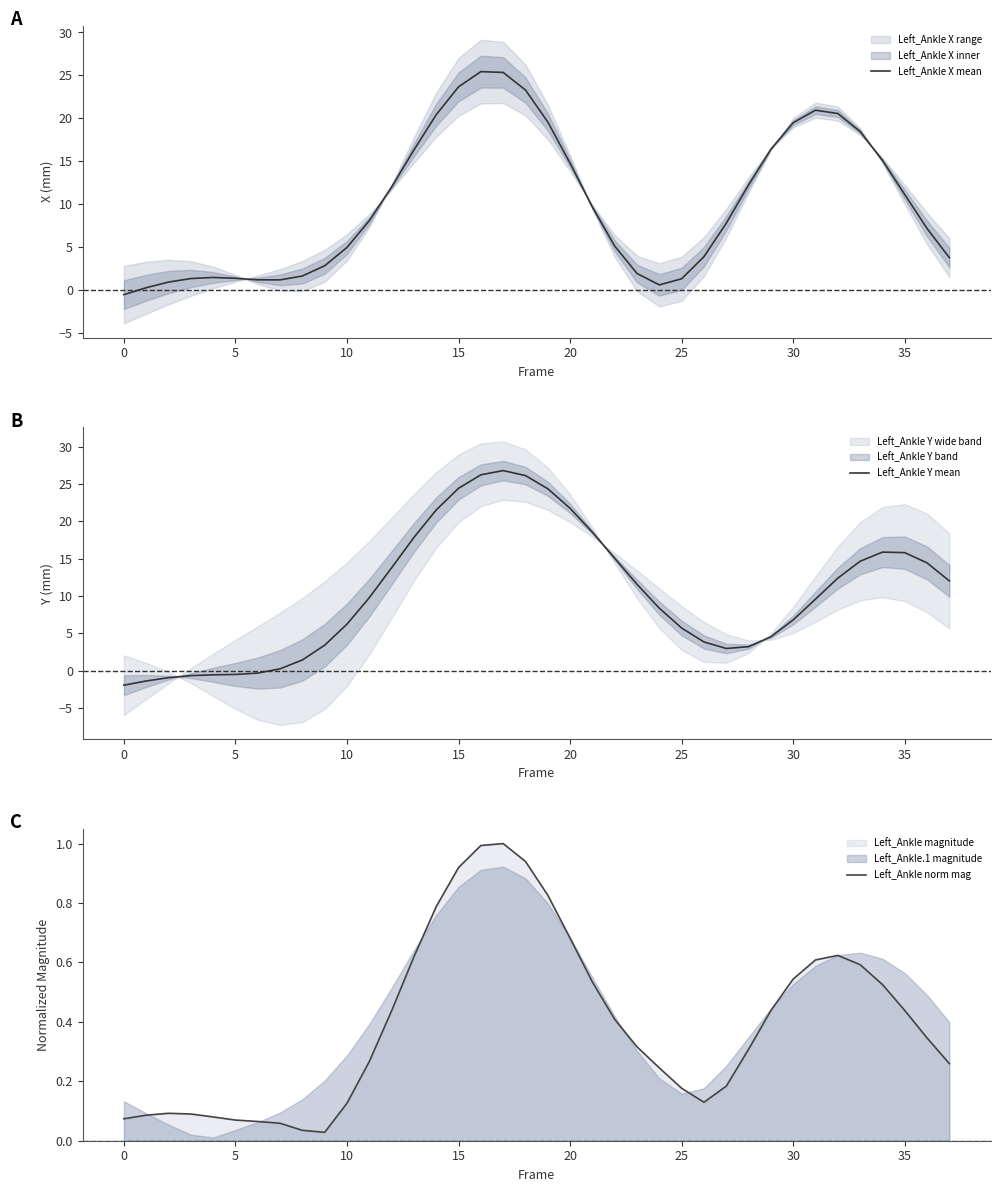

How many data points in Left_Ankle Y mean are less than 9?

18